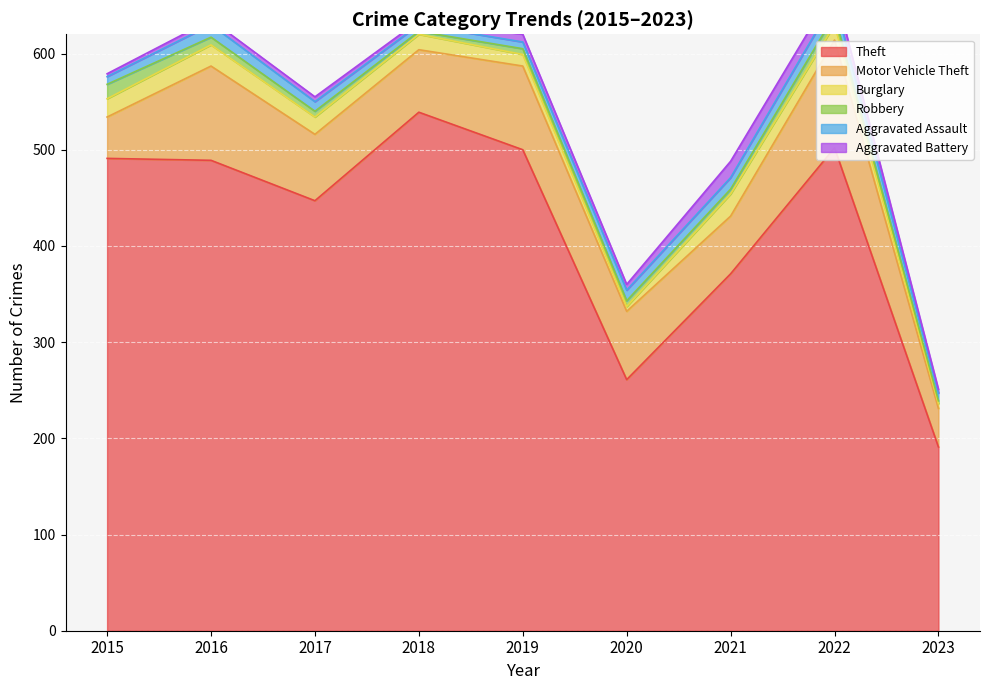

How many data points in Aggravated Assault are above 10?

4